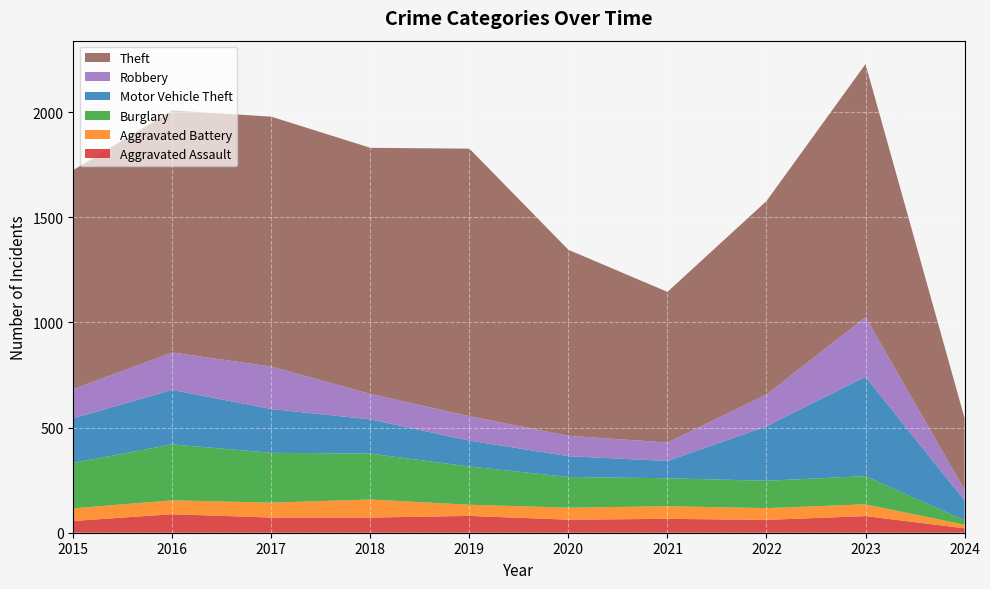

Reading right to left, what are all the values shown in this chart?

Aggravated Assault: 21	79	61	66	62	80	72	72	88	56
Aggravated Battery: 17	56	56	60	57	53	86	71	66	60
Burglary: 21	134	130	133	146	182	218	237	266	216
Motor Vehicle Theft: 94	472	259	82	99	123	163	208	259	212
Robbery: 51	284	151	88	97	116	121	202	178	139
Theft: 341	1203	920	716	884	1272	1170	1188	1151	1041